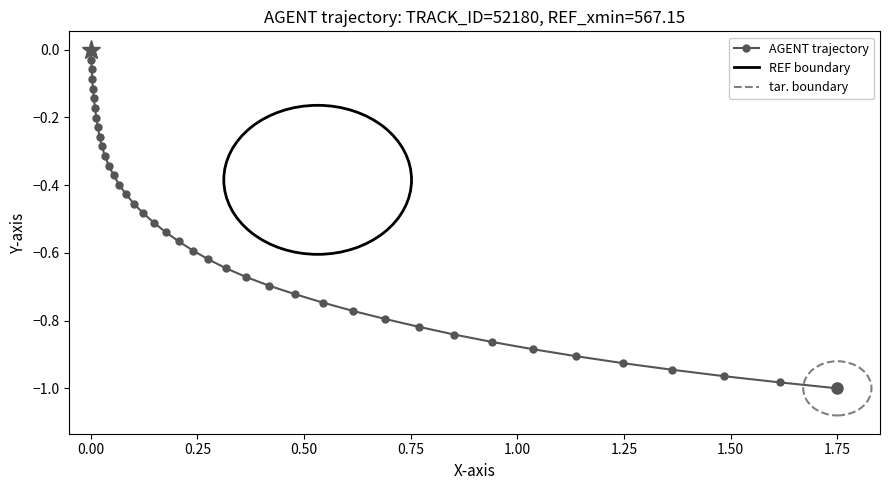

What is the sum of all values?

-21.4